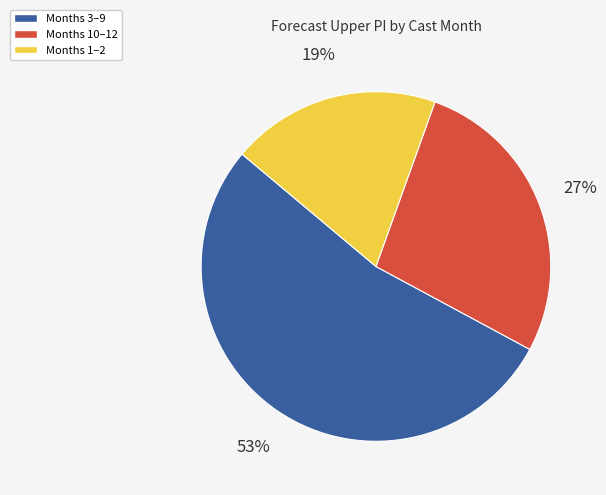

To the nearest percent, what is the average slice percentage?

33%